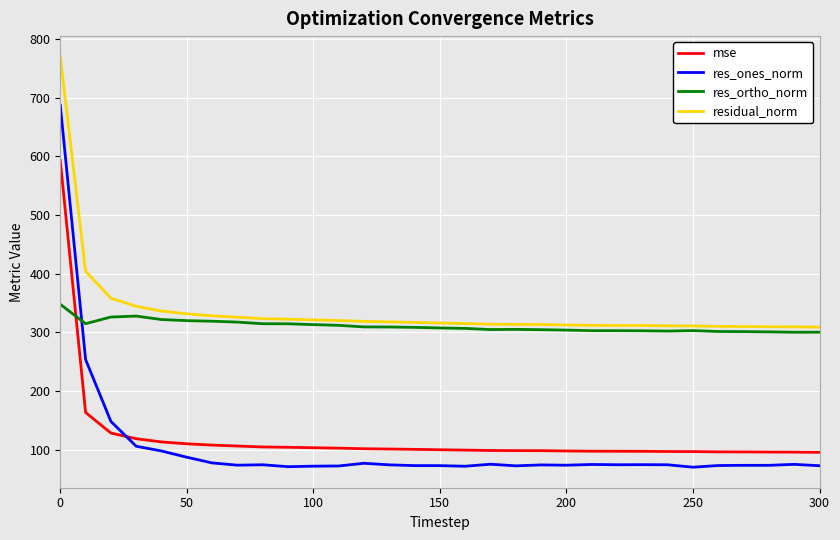

List the series in order of their peak value, lowest first.

res_ortho_norm, mse, res_ones_norm, residual_norm